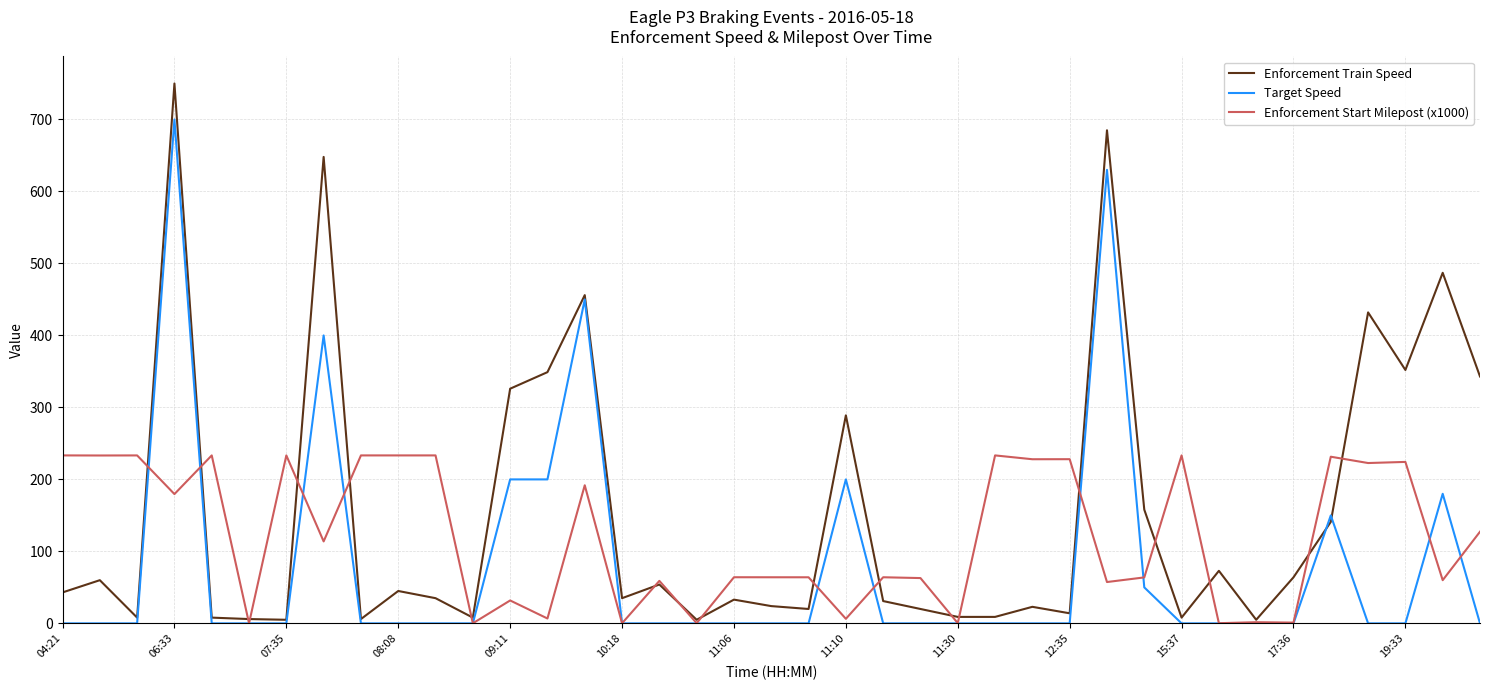

List the series in order of their peak value, highest first.

Enforcement Train Speed, Target Speed, Enforcement Start Milepost (x1000)